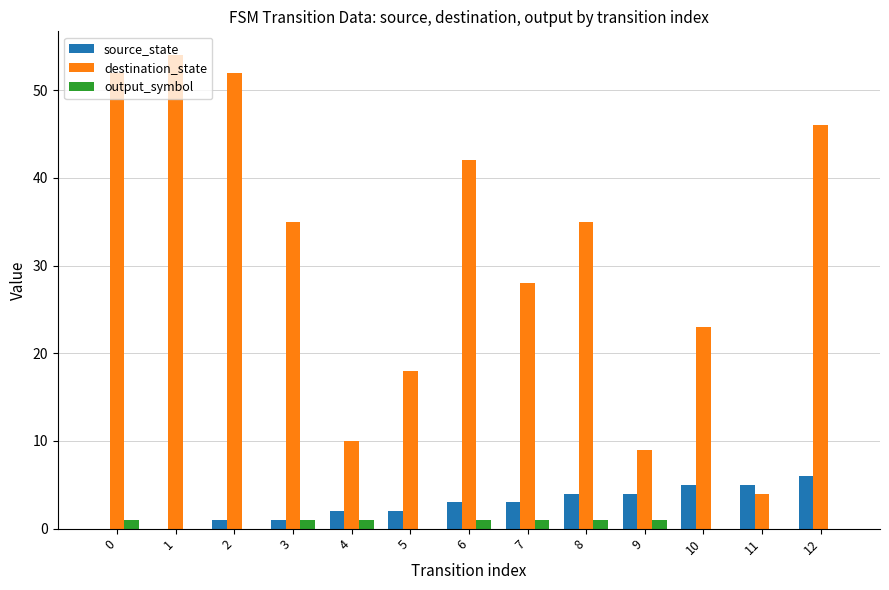

What is the spread (max minus min) of values at 6?

41